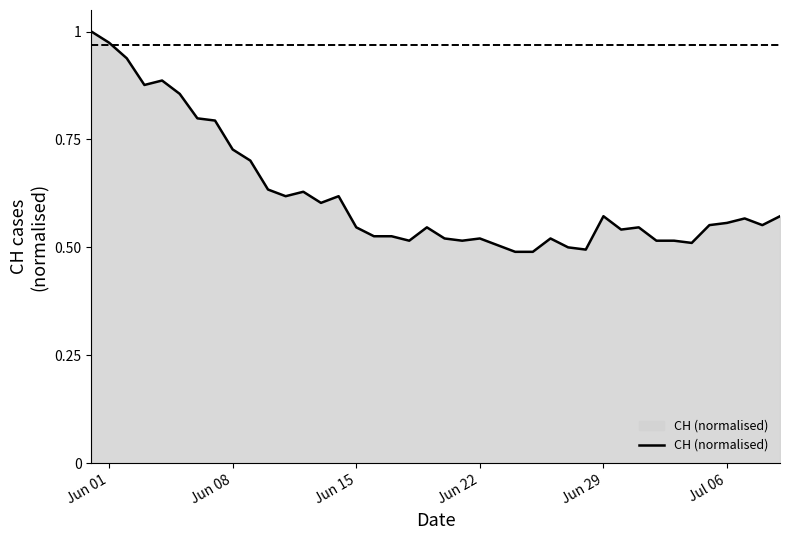

How many points are higher than both their immediate neighbors (excluding endpoints)?

9